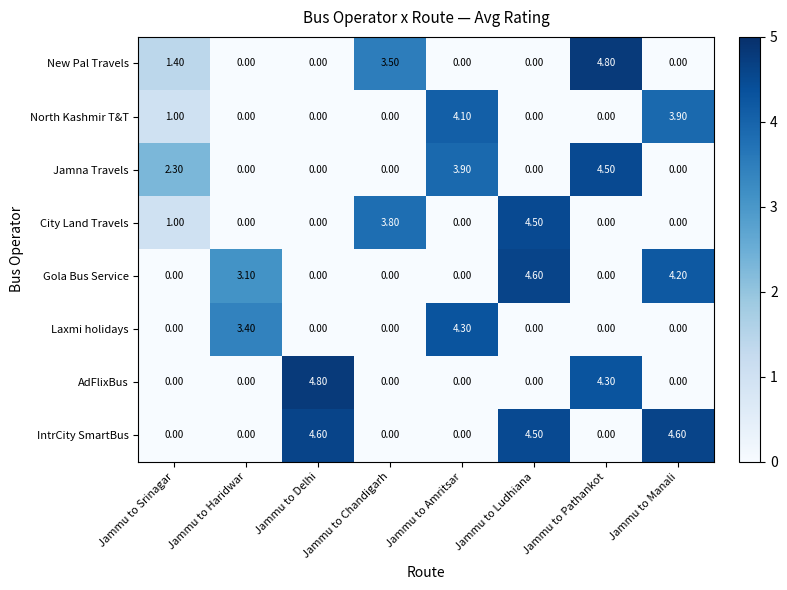

What is the spread (max minus min) of values at Jammu to Pathankot?

4.8